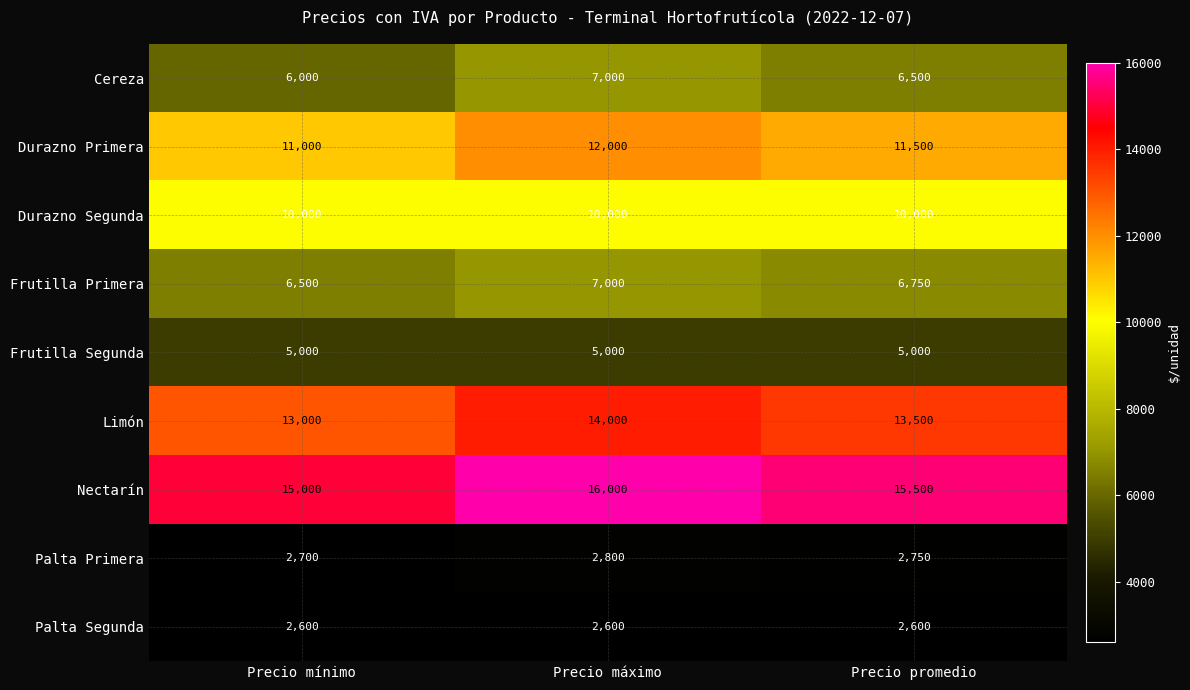

What is the total value across all series at Precio máximo?

76400